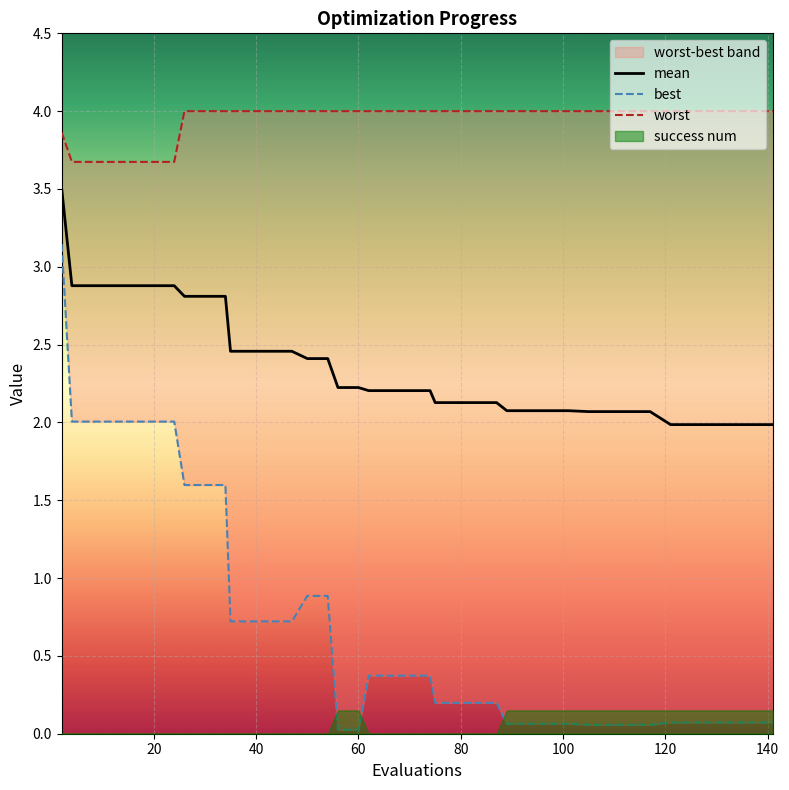

What is the difference between the maximum and minimum values in the best series?

3.1